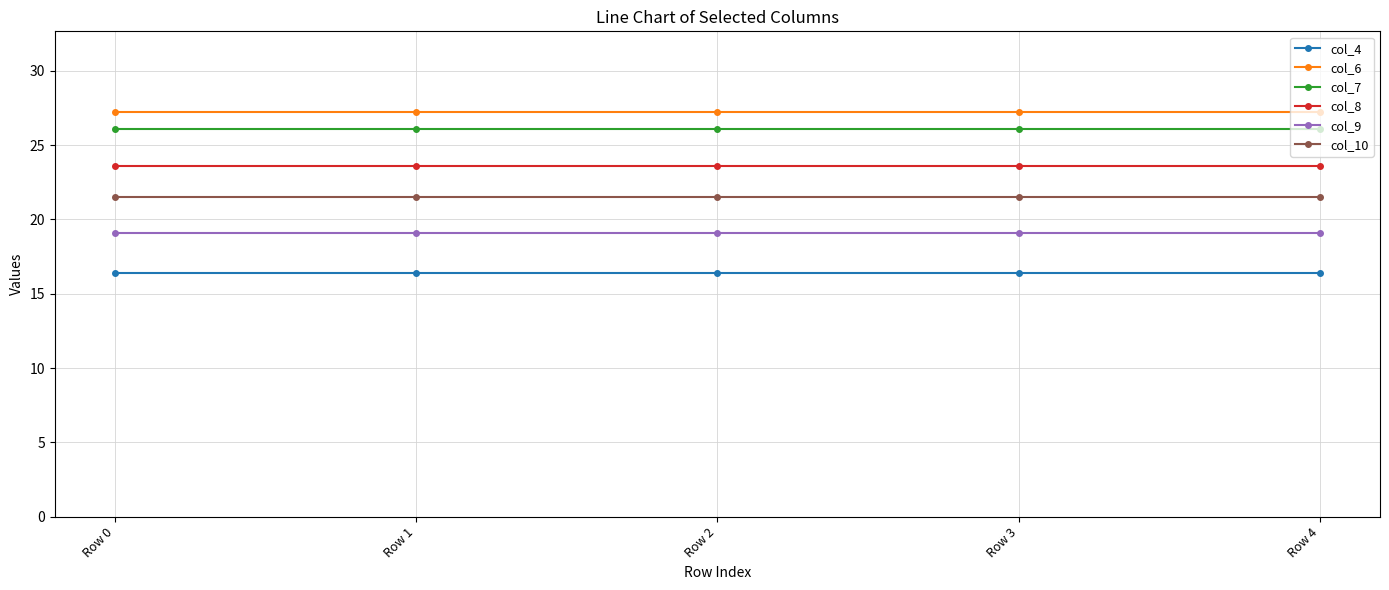

Is it true that col_8 equals 31.5 at Row 3?

False